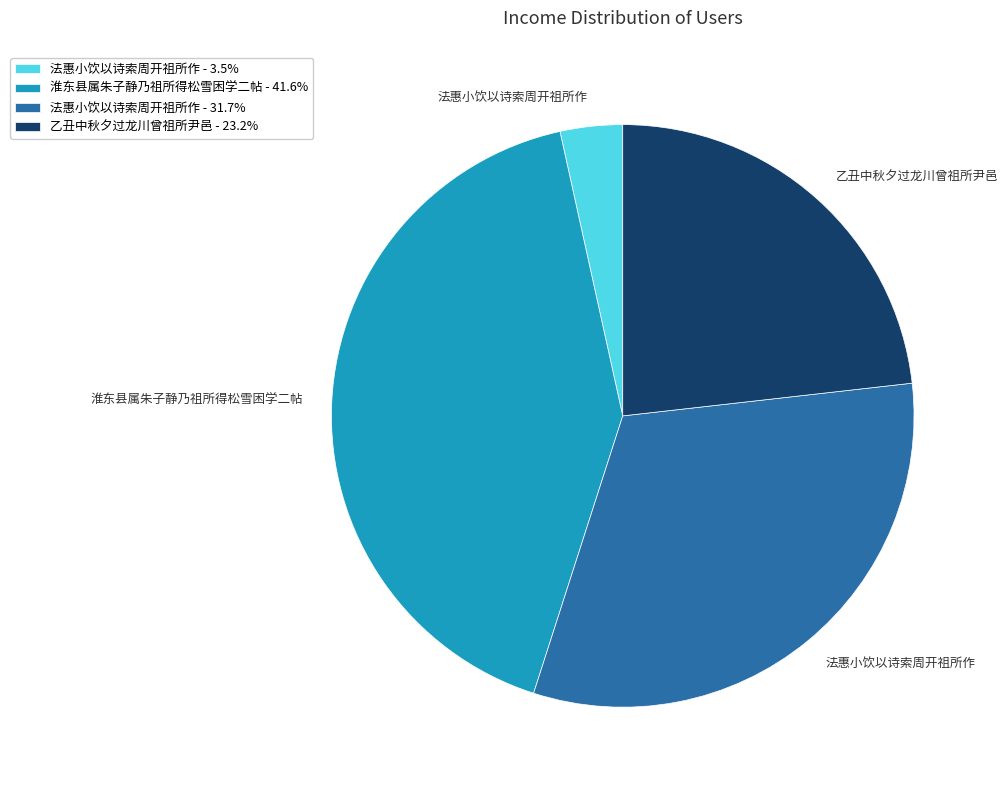

Is there any slice that represents more than half of the pie?

No